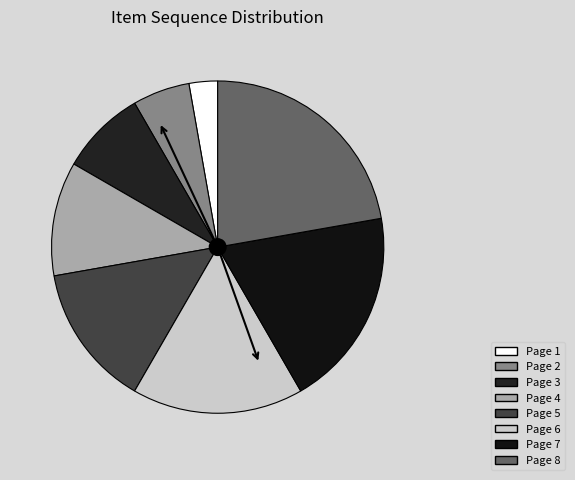

To the nearest percent, what portion does Page 5 represent?

14%